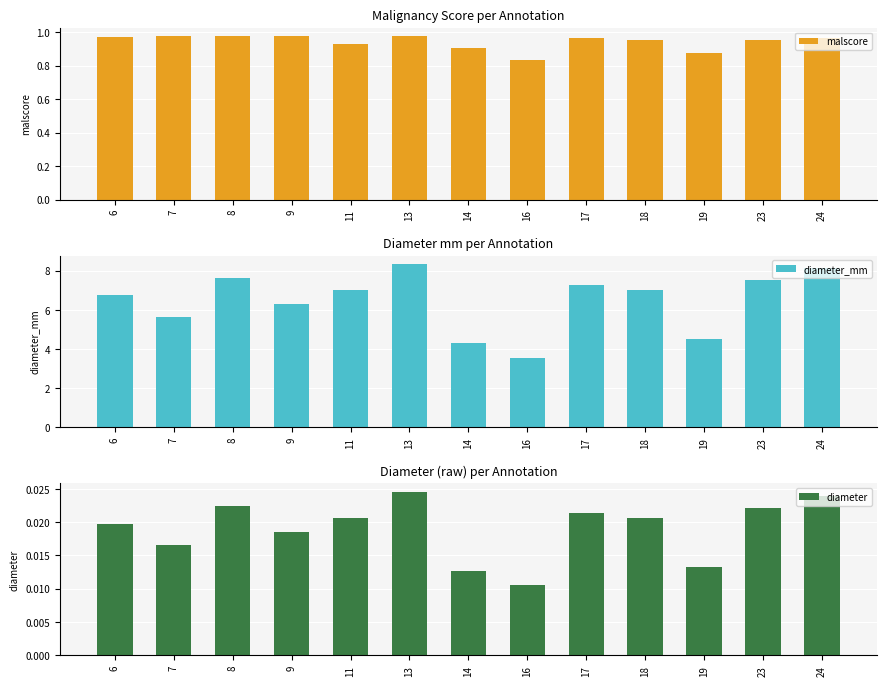

At which label does diameter_mm first exceed 7?

8